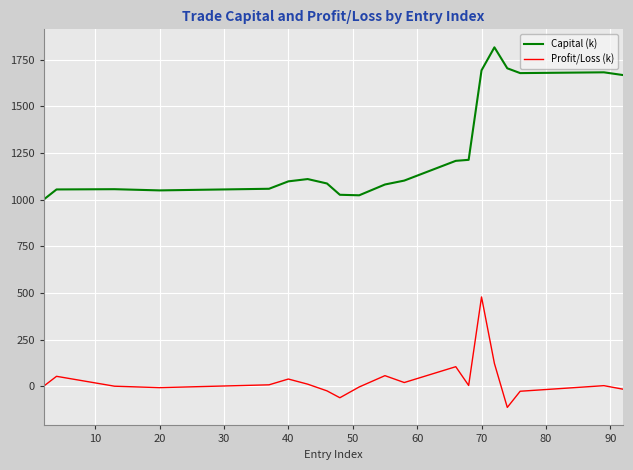

What is the difference between the maximum and minimum values in the Profit/Loss (k) series?

591.9